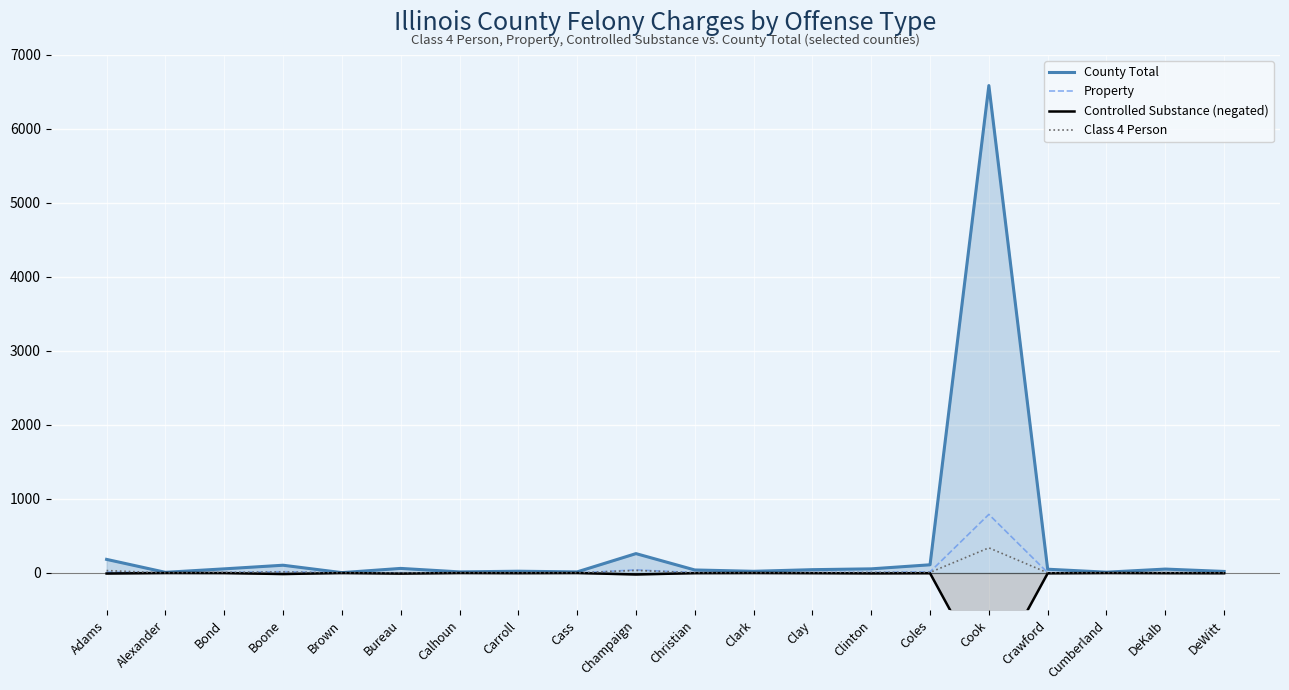

Which series has the widest spread of values?

County Total